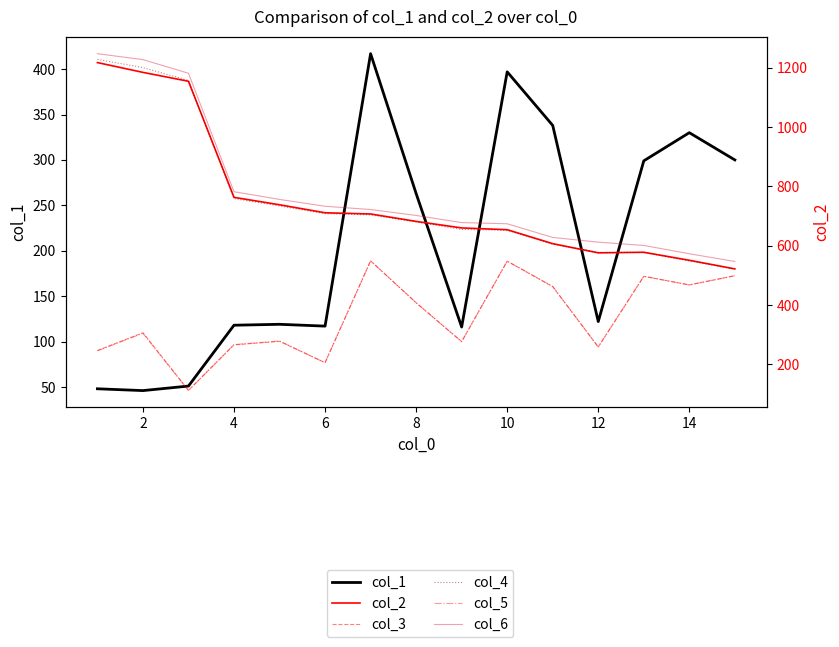

What are all the series names shown in the legend?

col_1, col_2, col_3, col_4, col_5, col_6